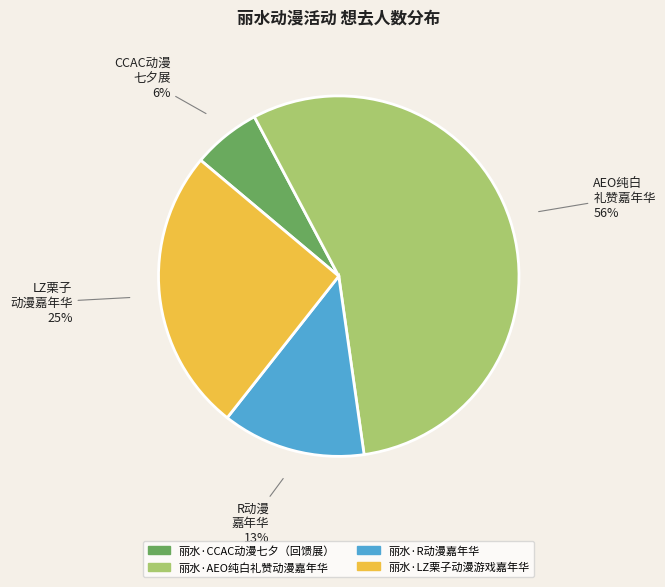

Combined, do 丽水·AEO纯白礼赞动漫嘉年华 and 丽水·CCAC动漫七夕（回馈展） account for over 50%?

Yes